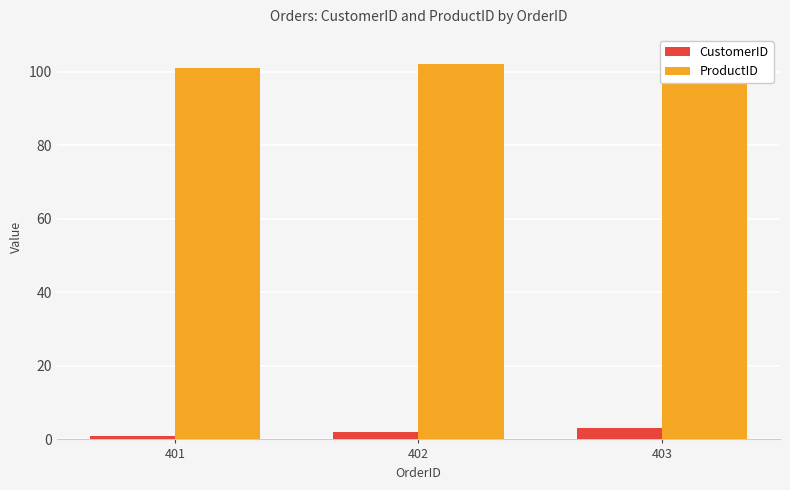

How many series are shown in this chart?

2